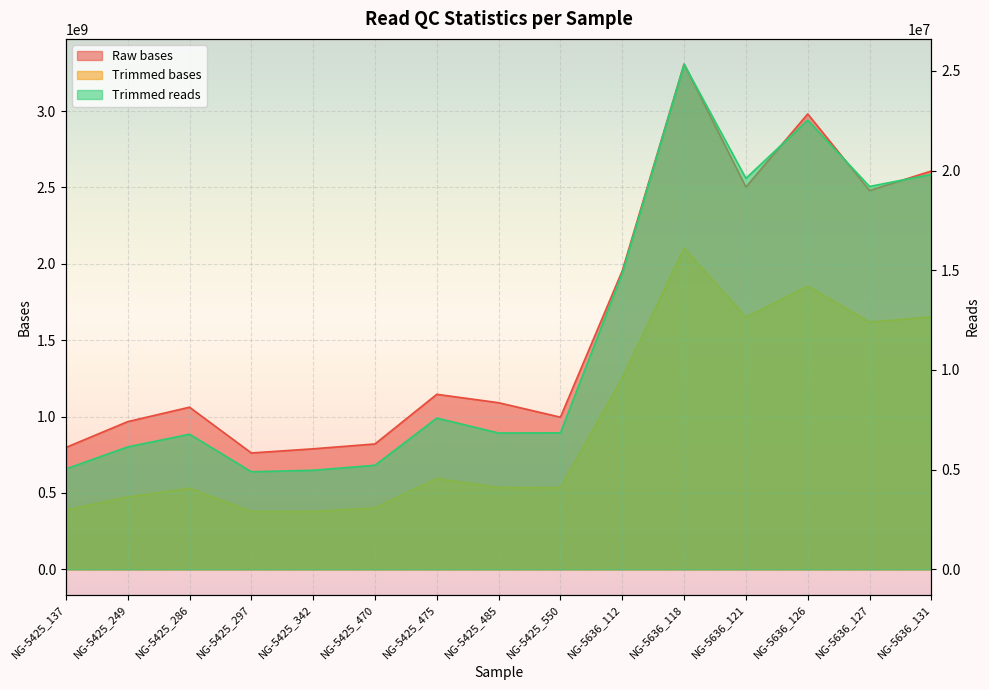

What is the label of the 6th point from the right?

NG-5636_112